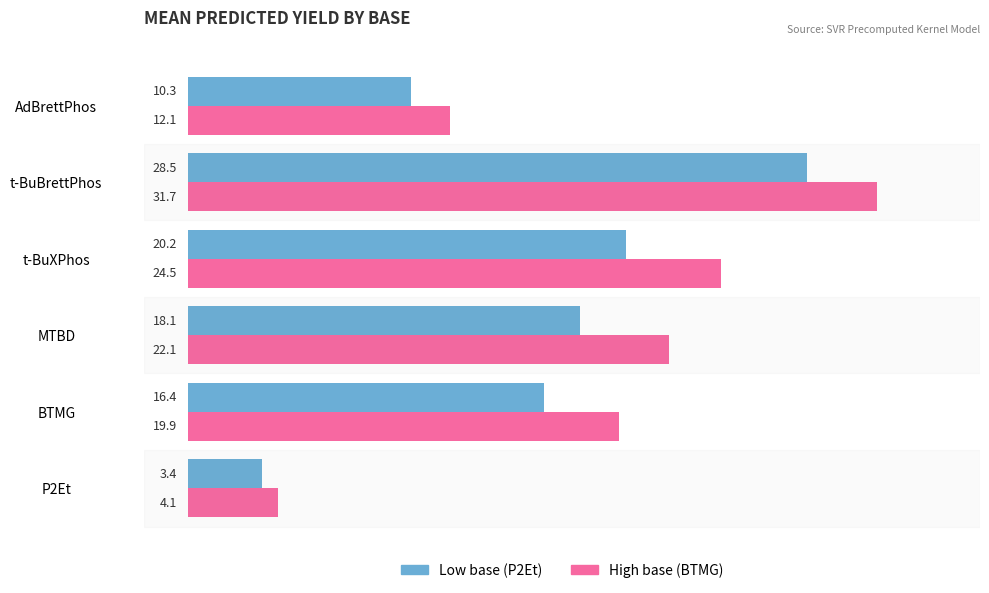

What is the greatest value displayed?

31.7